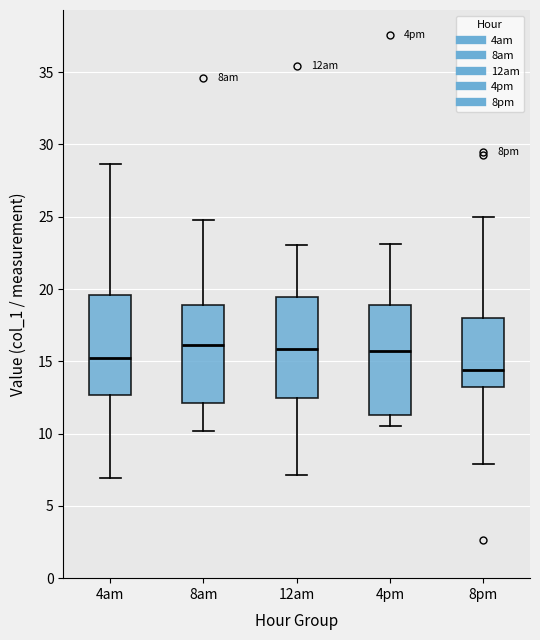

Where is the lower edge of the box for 8pm on the y-axis? The values are not printed on the chart, so give them approximately, as read against the axis.

13.0